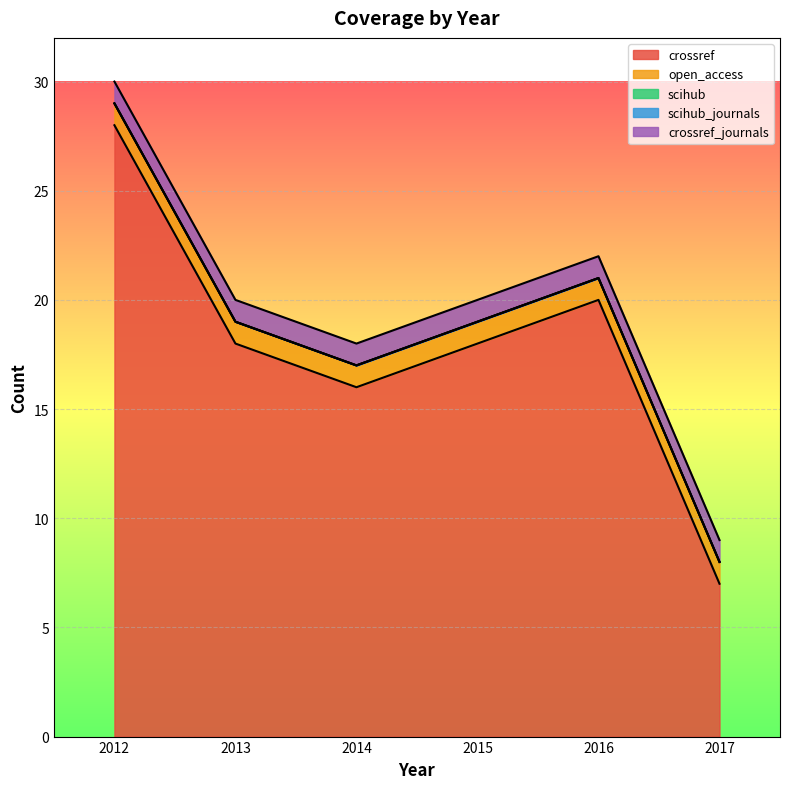

Does the chart display data point markers on the line(s)?

No